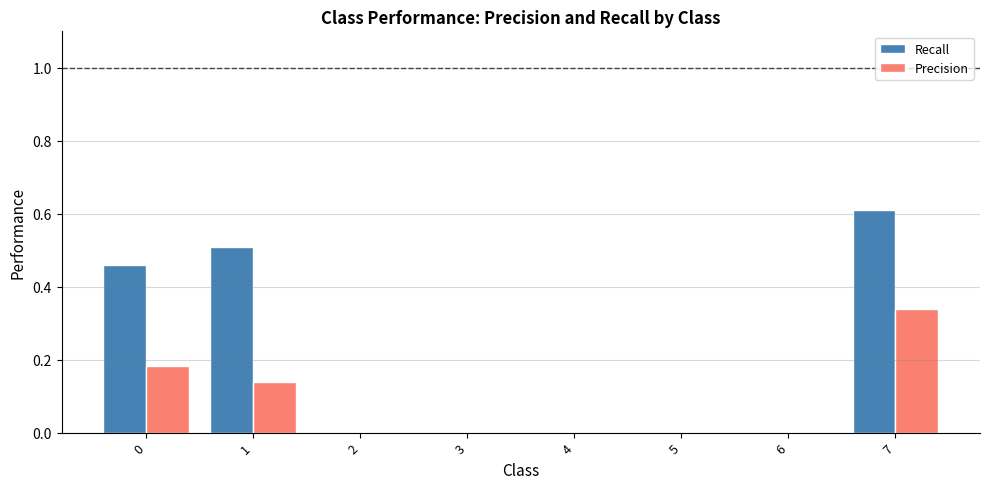

How many groups of bars are there?

8